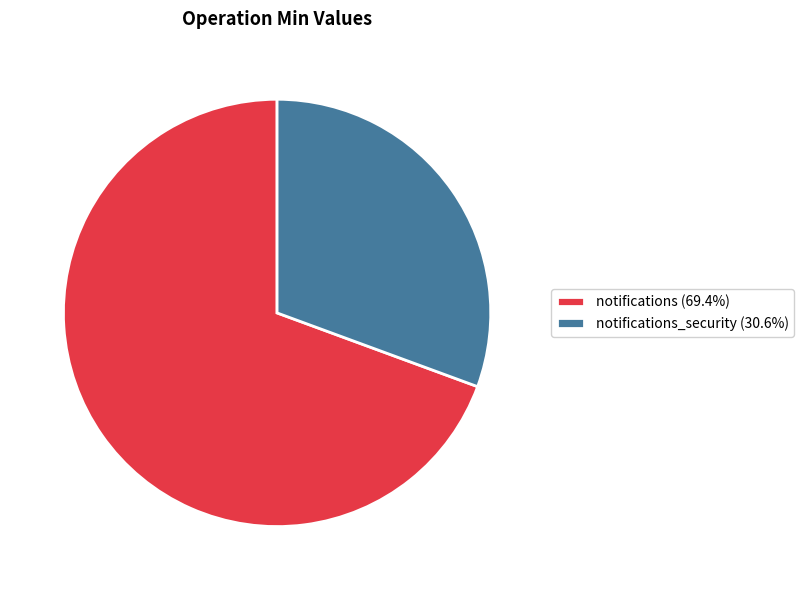

Is the sum of notifications (69.4%) and notifications_security (30.6%) greater than half?

Yes